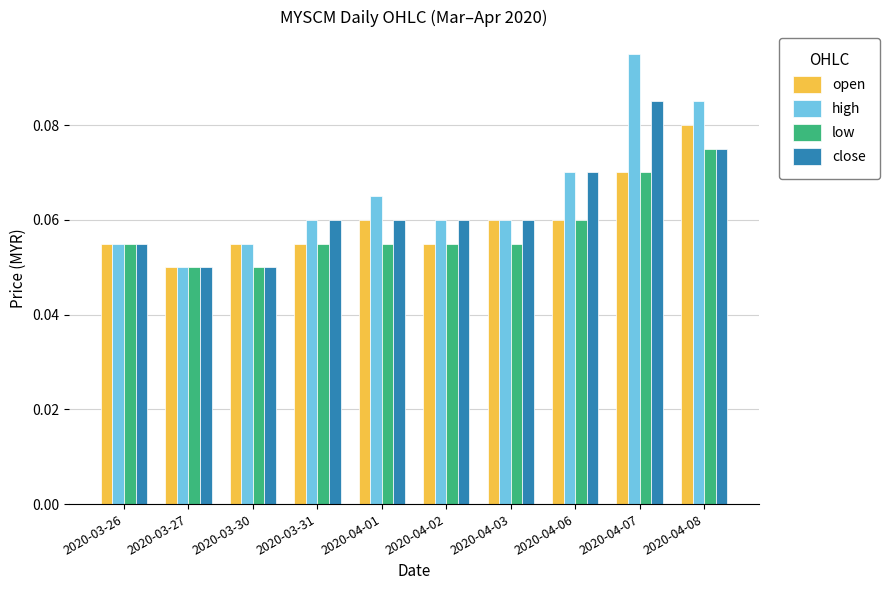

What is the total value across all series at 2020-04-03?

0.2